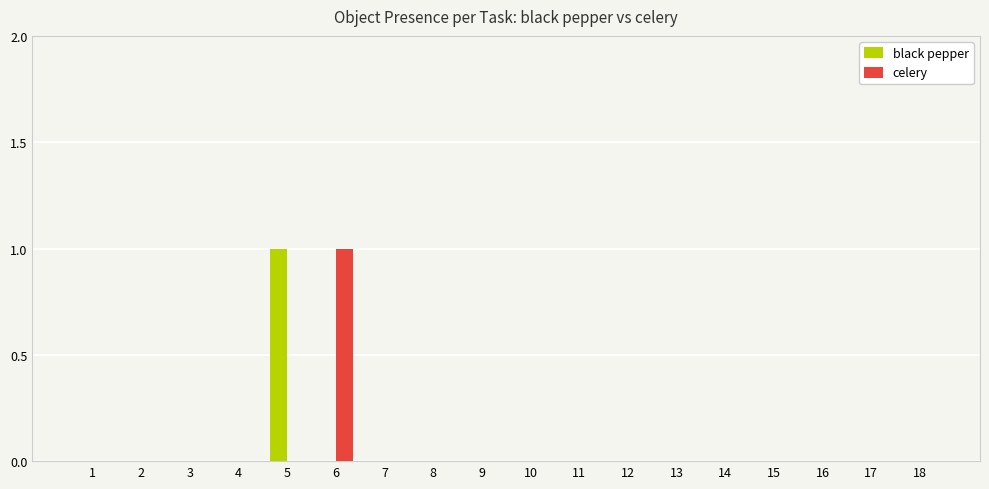

Reading right to left, what are all the values shown in this chart?

black pepper: 18=0	17=0	16=0	15=0	14=0	13=0	12=0	11=0	10=0	9=0	8=0	7=0	6=0	5=1	4=0	3=0	2=0	1=0
celery: 18=0	17=0	16=0	15=0	14=0	13=0	12=0	11=0	10=0	9=0	8=0	7=0	6=1	5=0	4=0	3=0	2=0	1=0